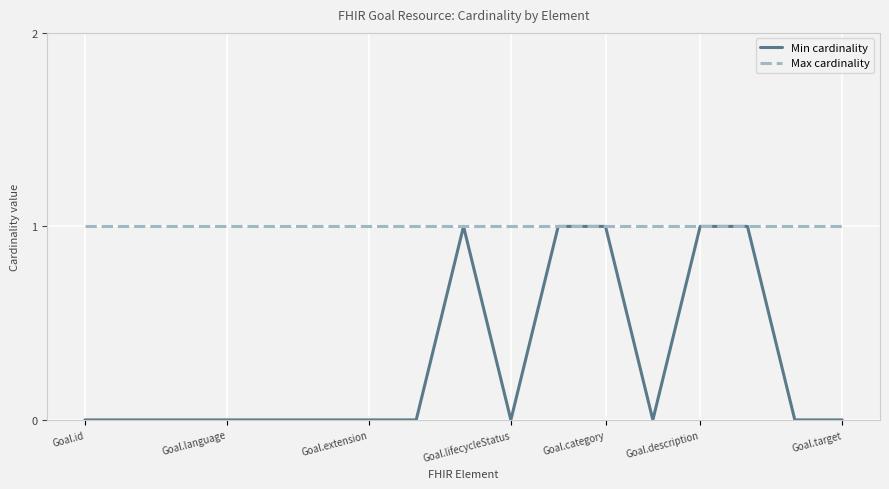

Rank the series by their average value, from lowest to highest.

Min cardinality, Max cardinality